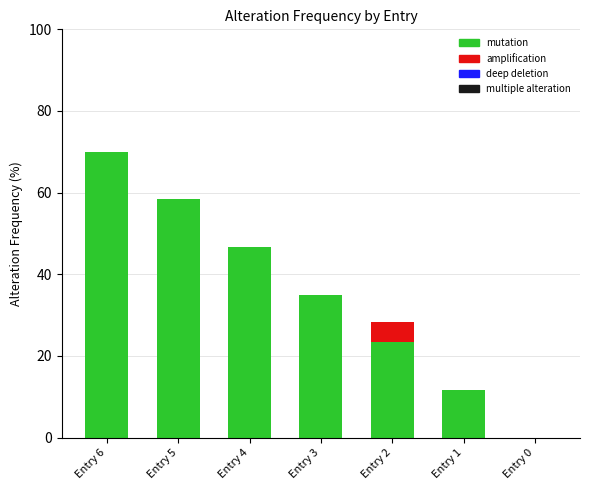

How many categories are shown in the chart?

7